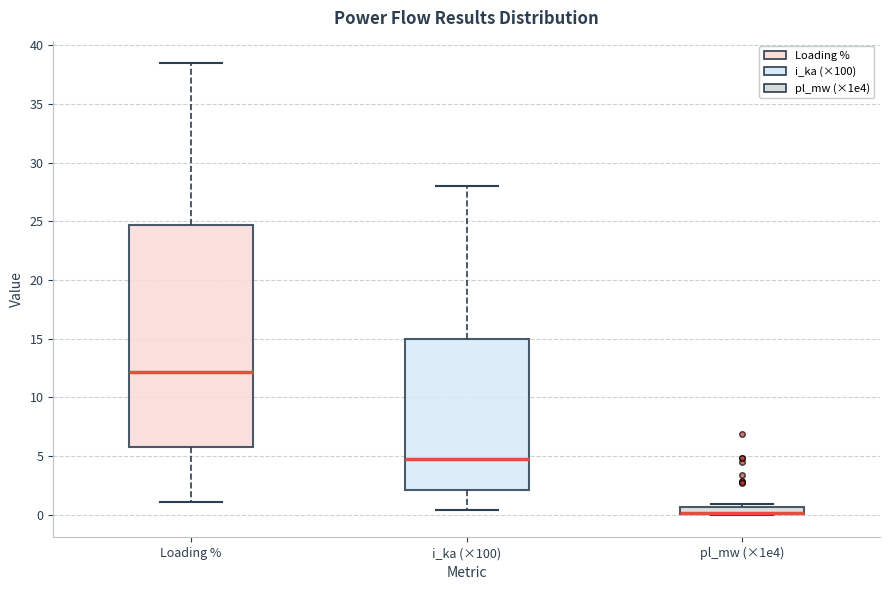

Comparing the boxes themselves (not the whiskers), which one is the tallest?

Loading %